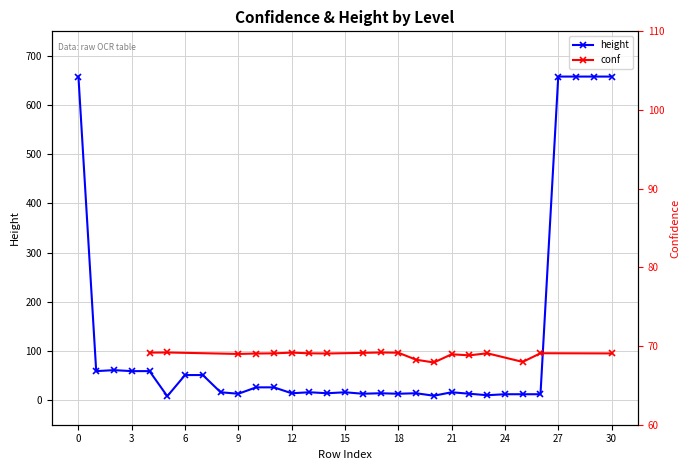

What is the sum of the values at 30 and 21?

674